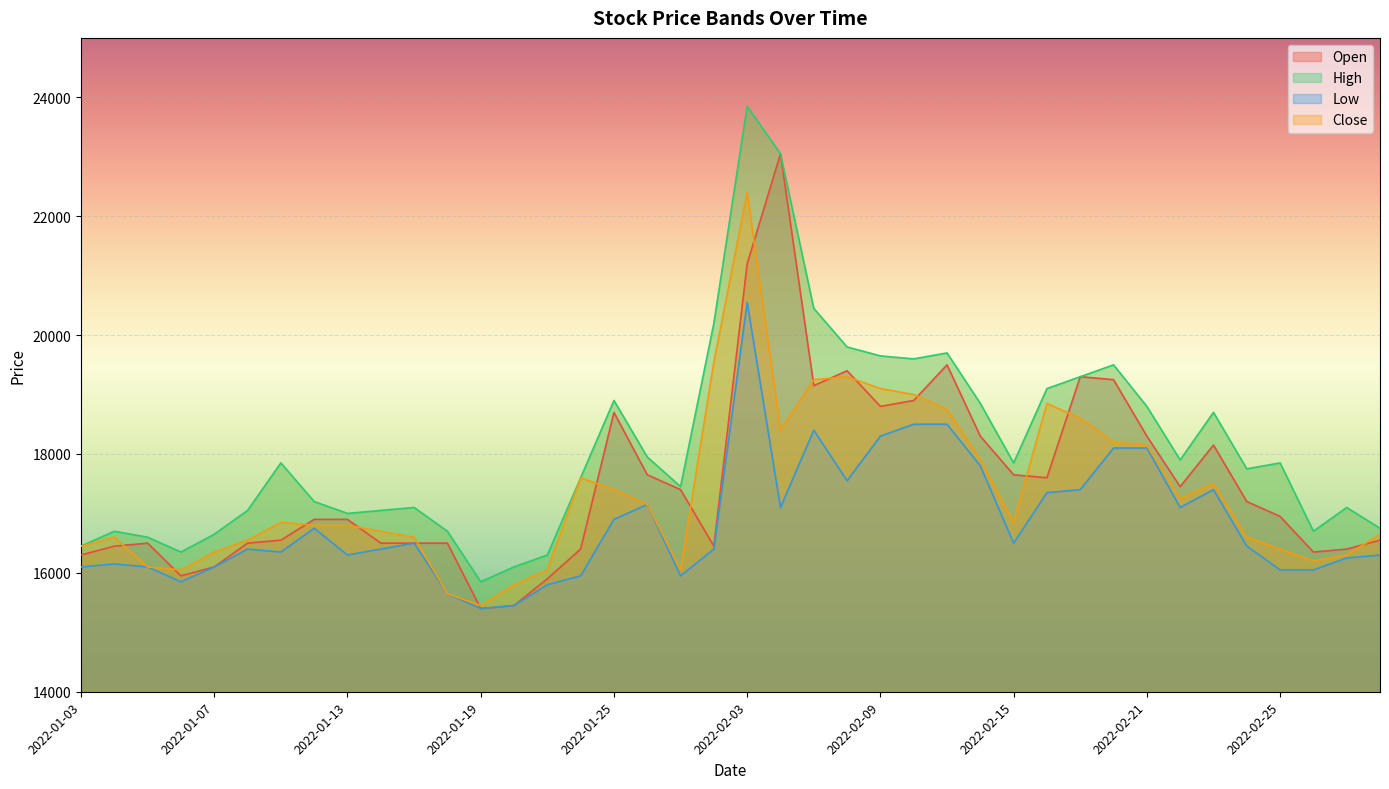

What is the difference between the second highest and minimum values in the Low series?

3100